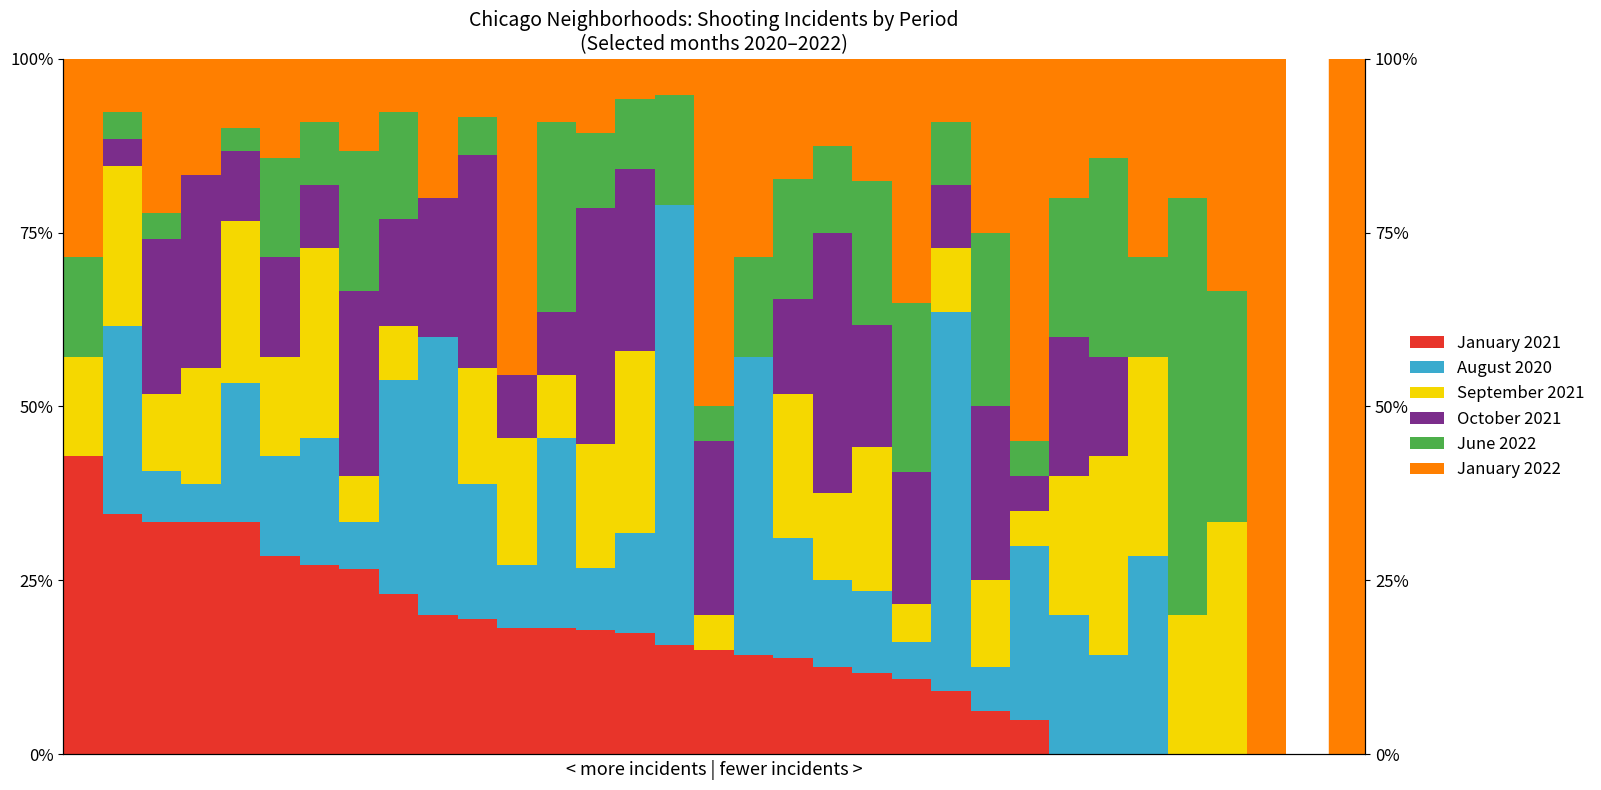

Which has a higher value, 19 or 18?

18